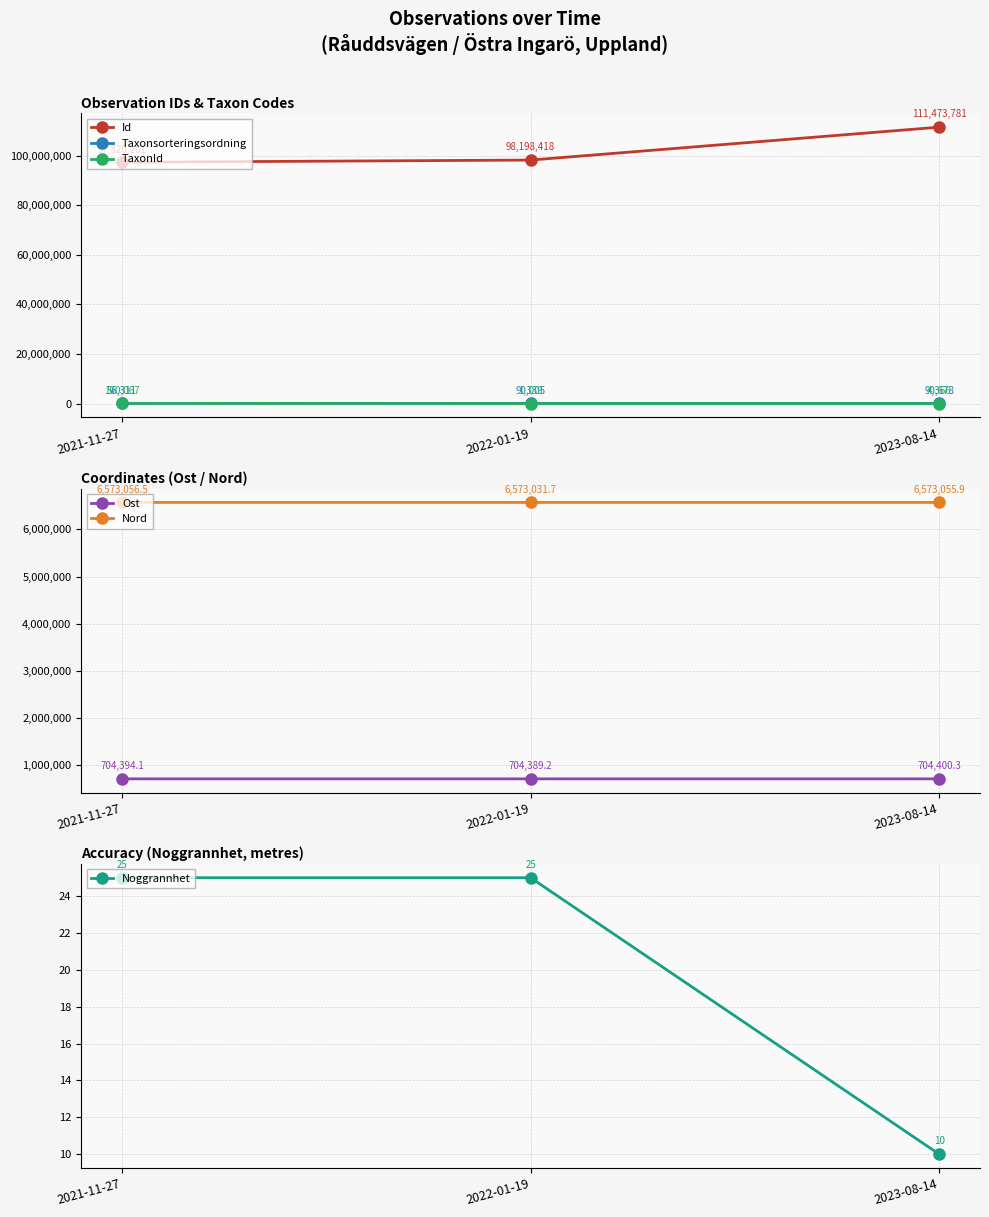

What is the label of the 1st point from the right?

2023-08-14